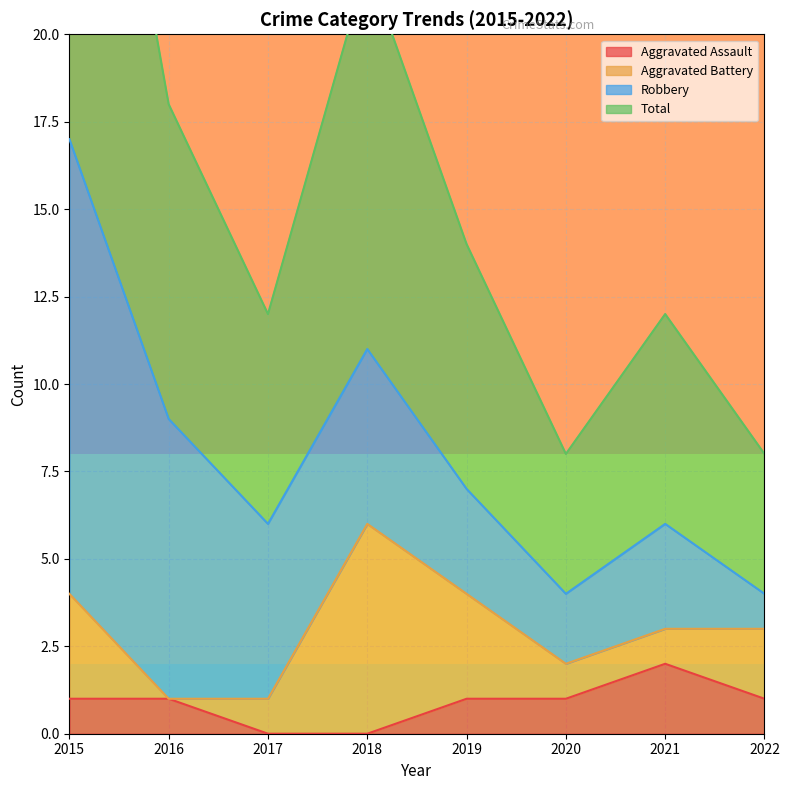

Which category has the highest value in the Aggravated Assault series?

2021